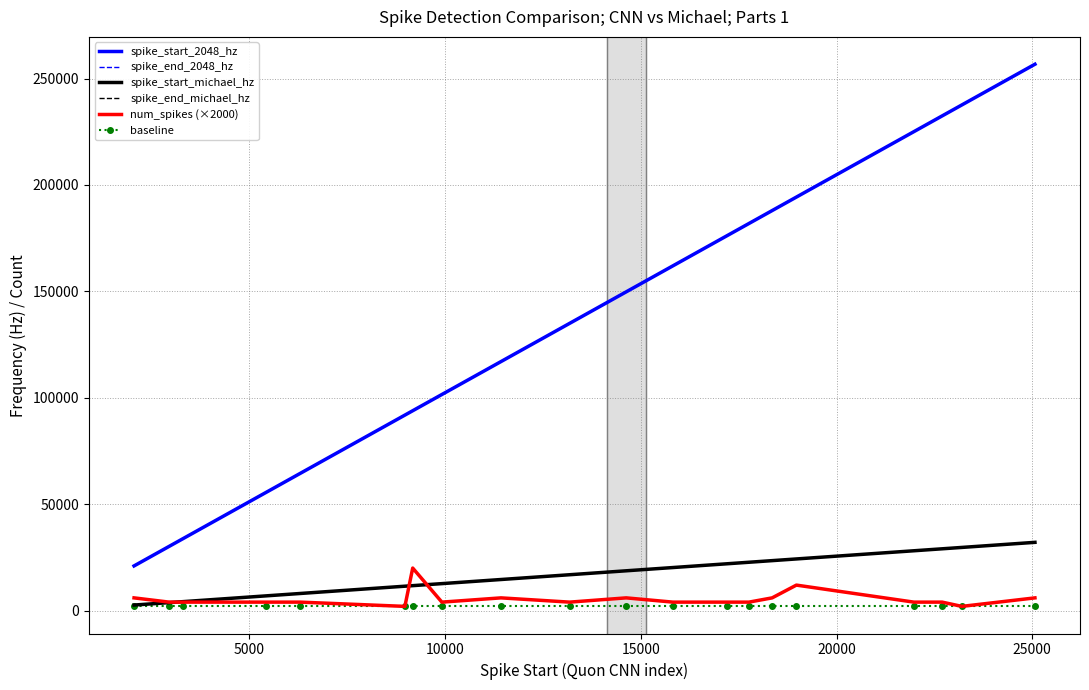

What is the sum of all num_spikes (×2000) values?

110000.0